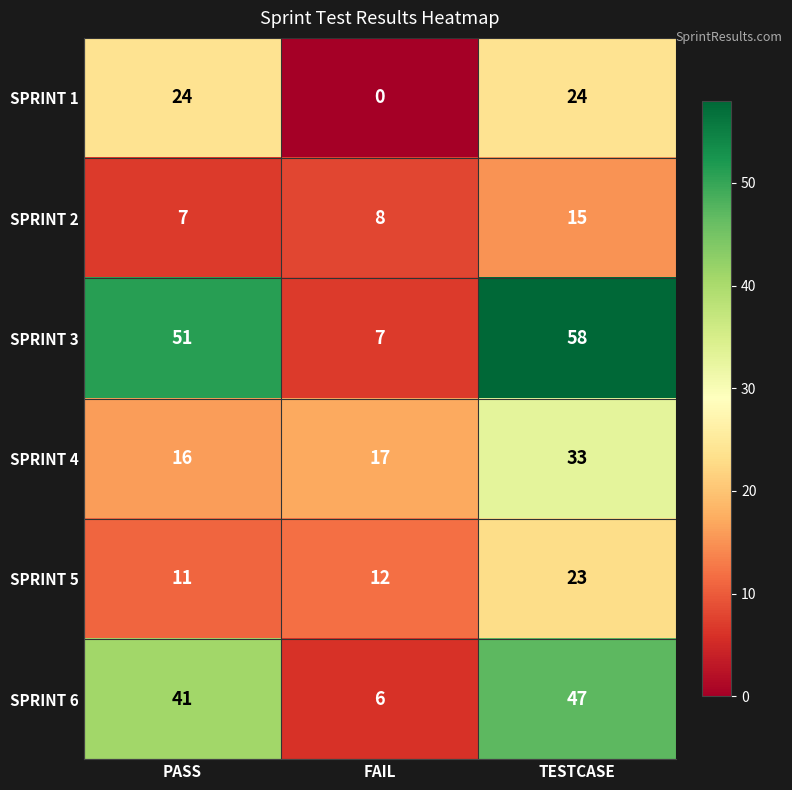

Where is SPRINT 6 nearest to the value 26?

PASS